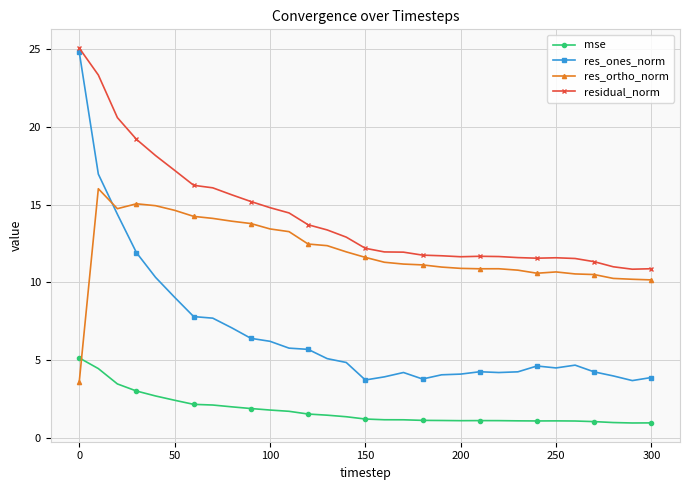

What is the value of the res_ones_norm point at the 25th from the left?

4.6